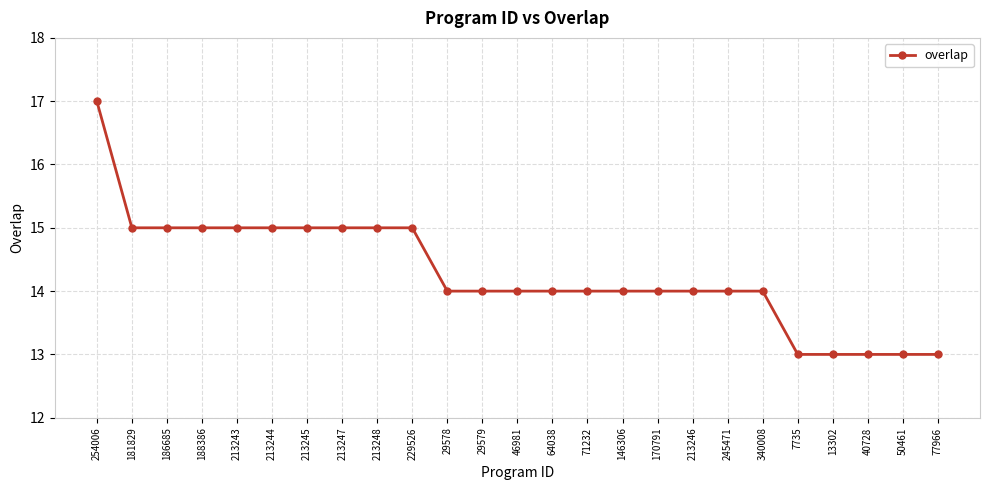

True or false: the data shows 13 at 40728.

True